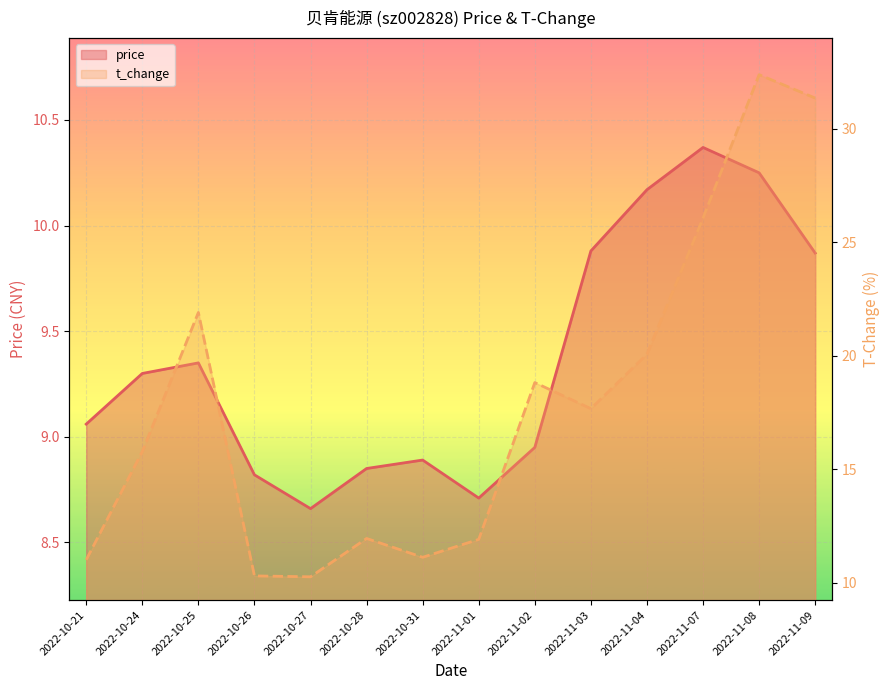

What is the highest value of the price series?

10.4